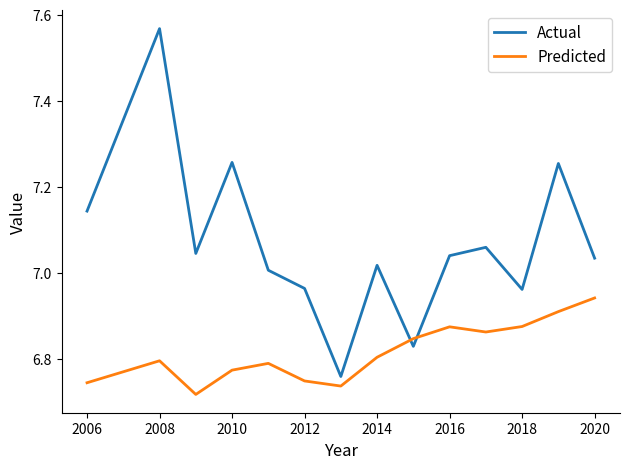

What is the difference between the maximum and minimum values in the Actual series?

0.8